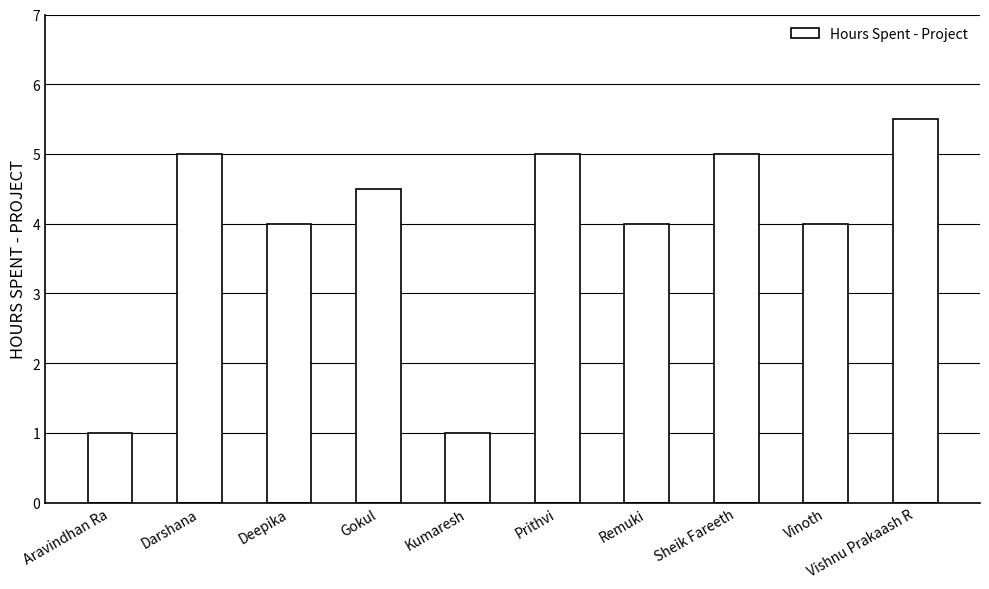

How many data points does each series have?

10